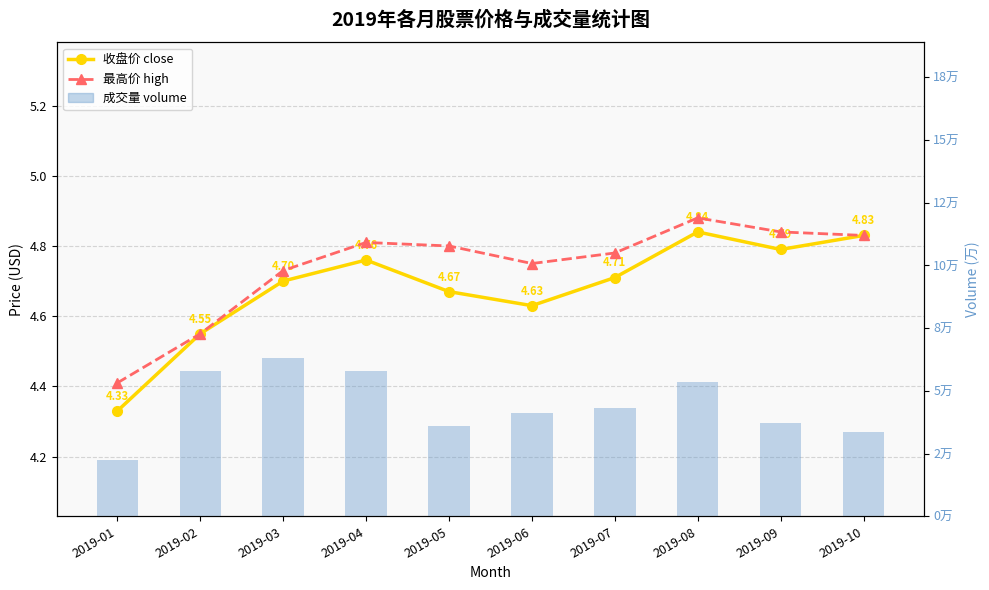

At which category is the sum across all series the highest?

2019-03